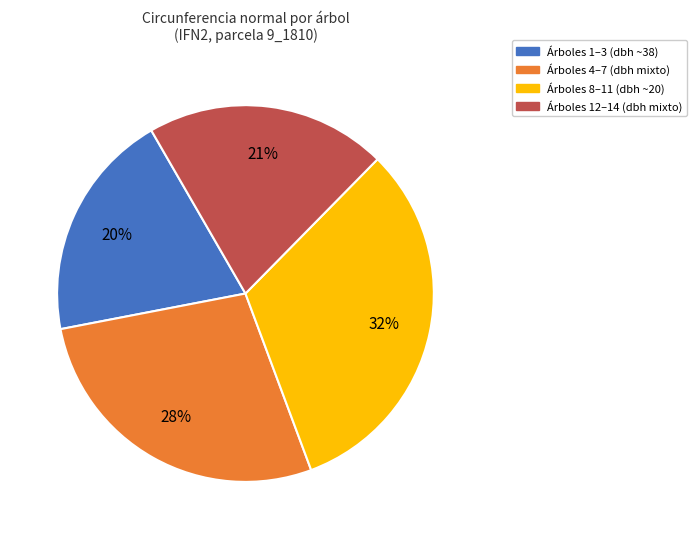

To the nearest percent, what is the average slice percentage?

25%